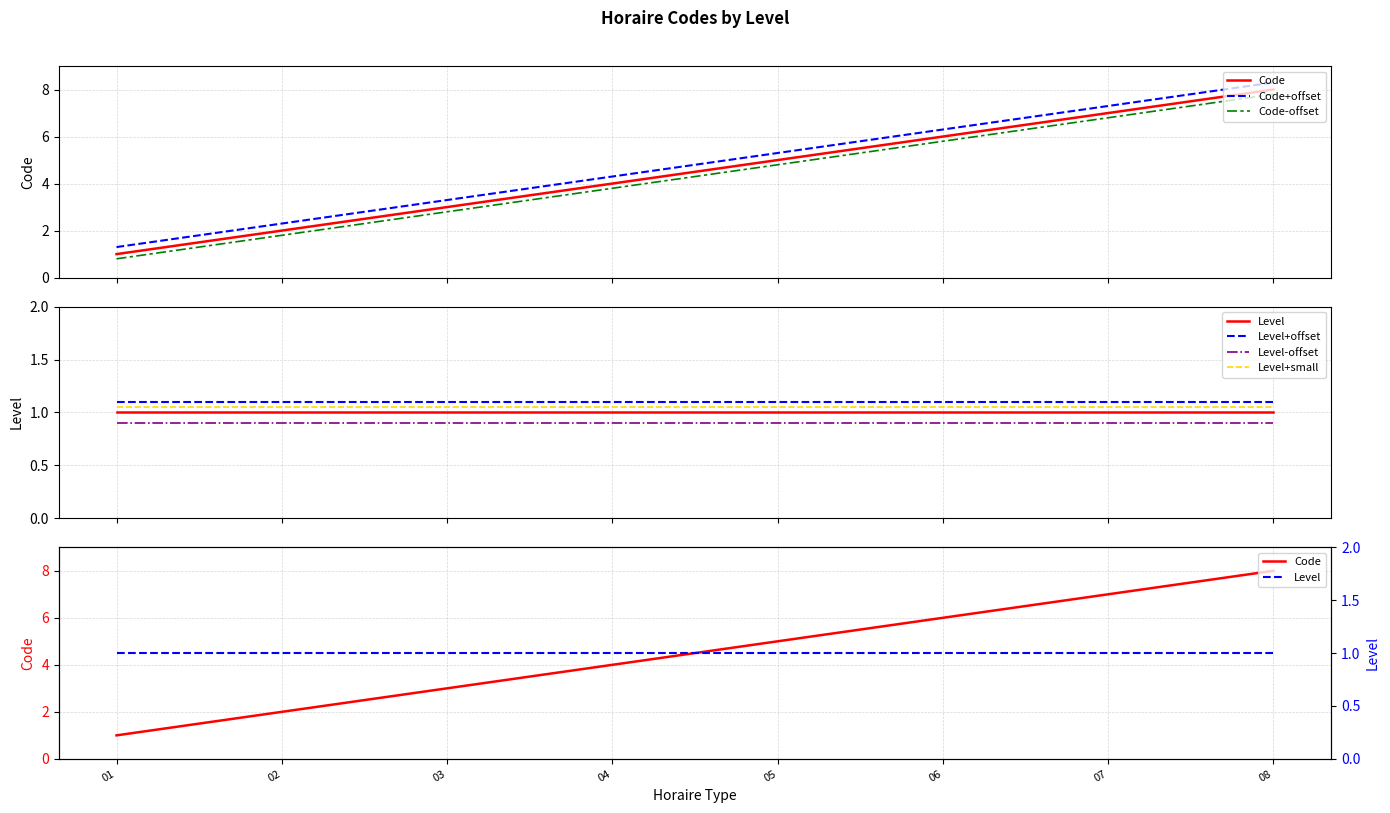

What is the sum of all values?

36